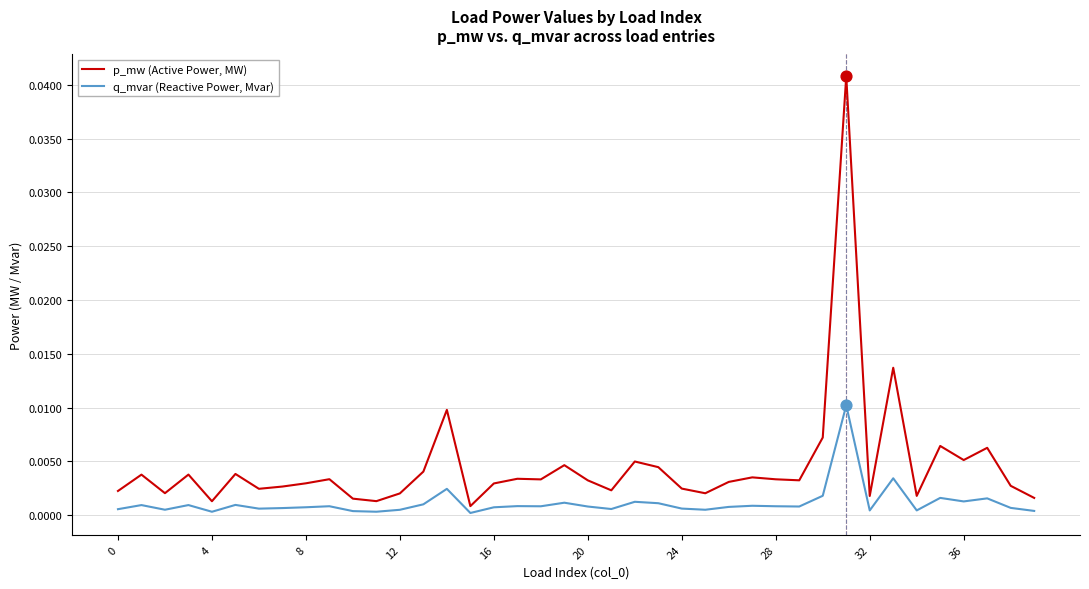

Which series has the largest total across all categories?

p_mw (Active Power, MW)